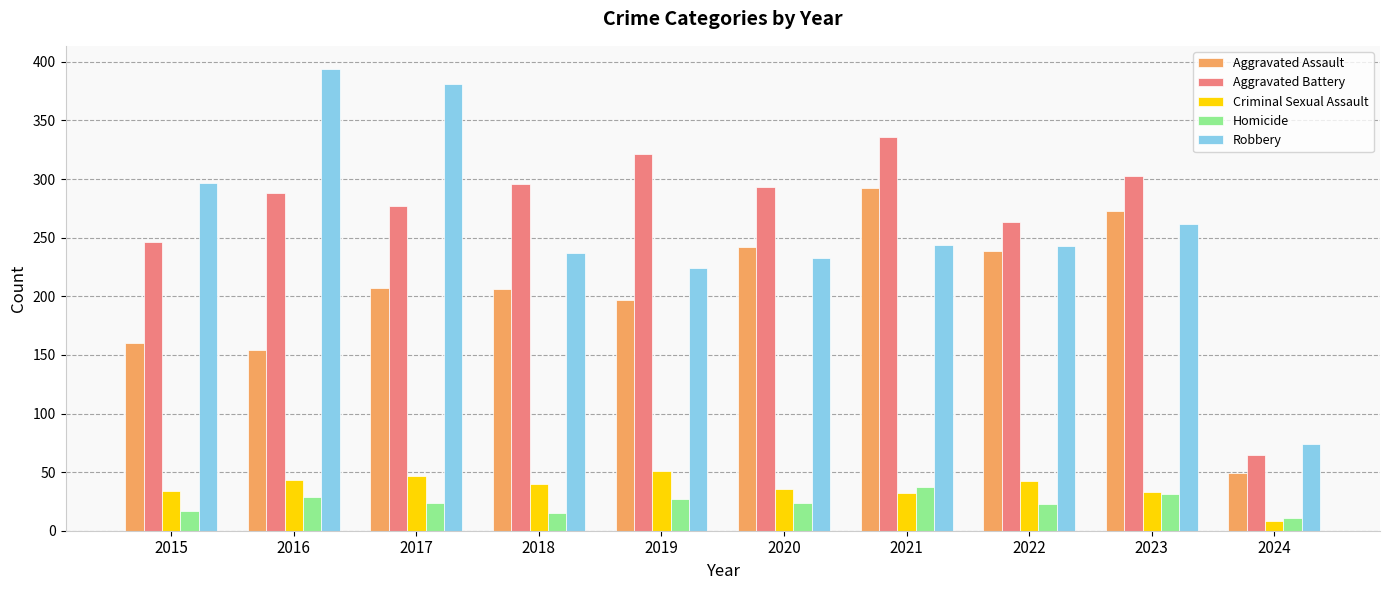

The Criminal Sexual Assault series shows 36 at 2019. True or false?

False